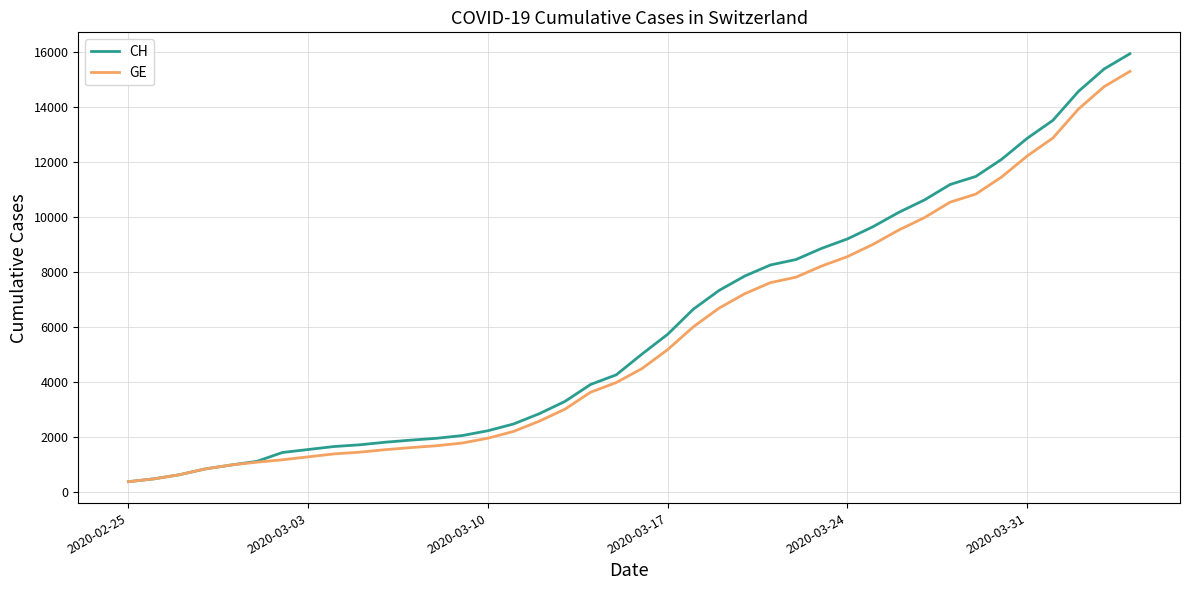

Which series has the widest spread of values?

CH